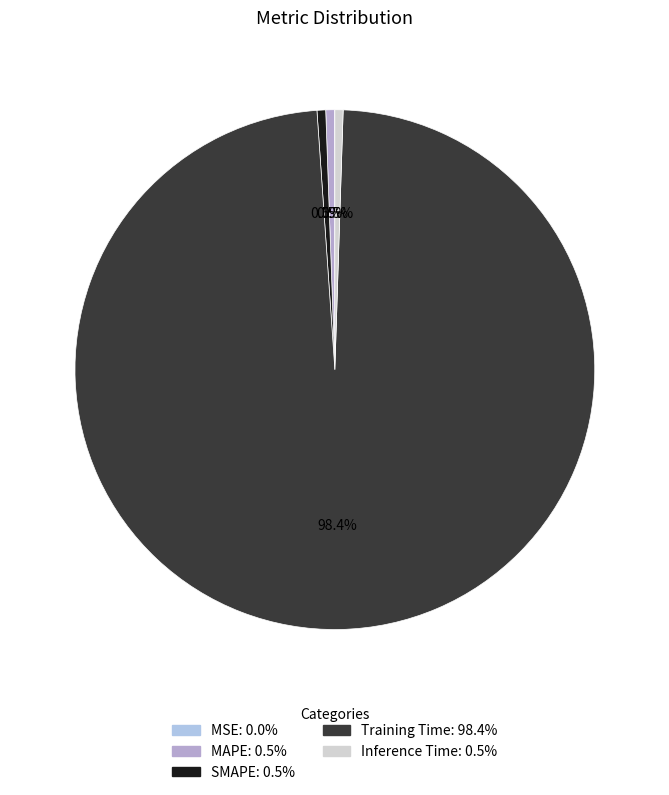

Is there any slice that represents more than half of the pie?

Yes